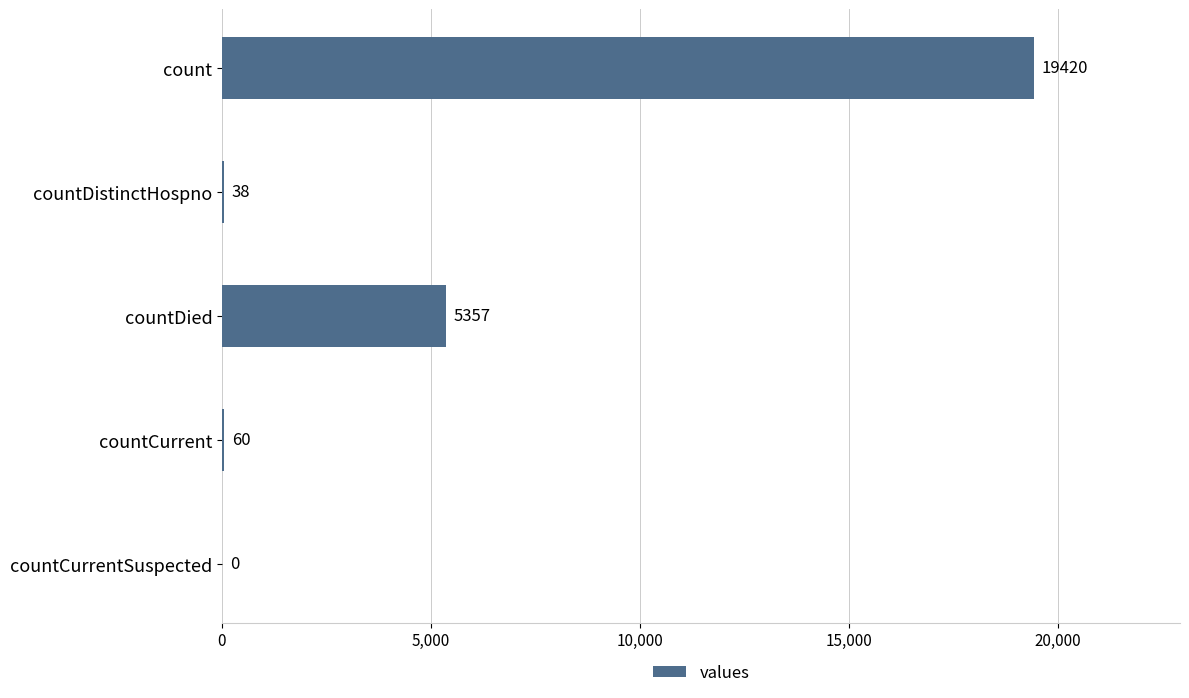

What is the maximum value shown in the chart?

19420